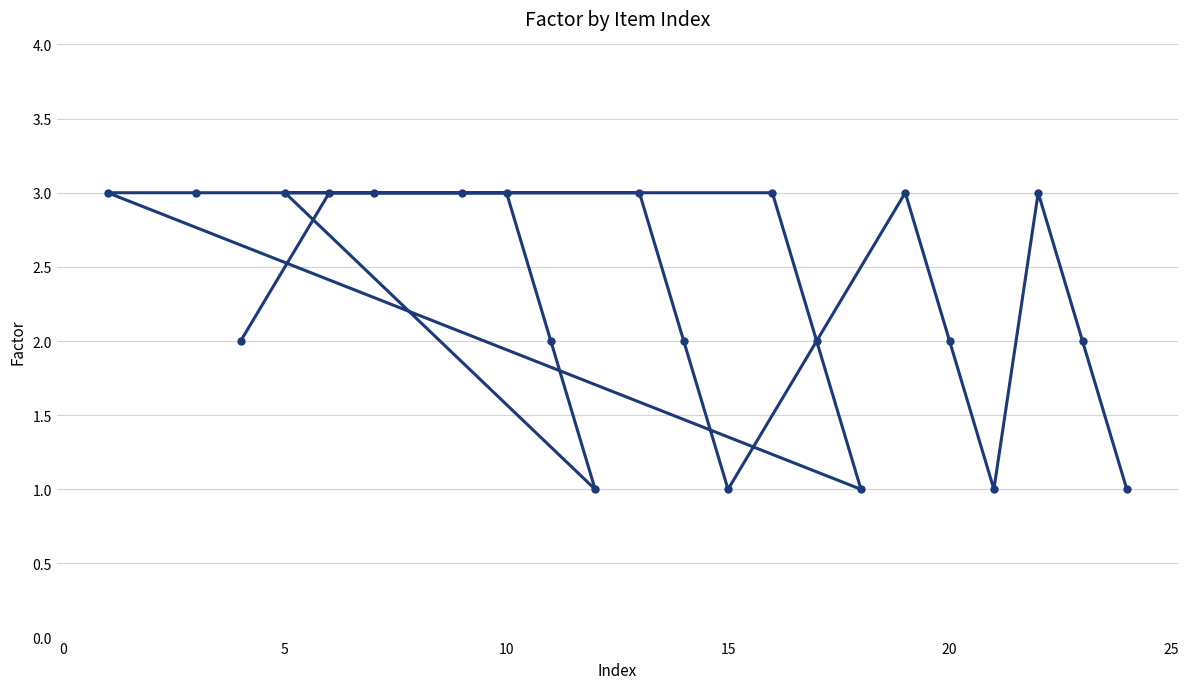

How many categories are shown in the chart?

22